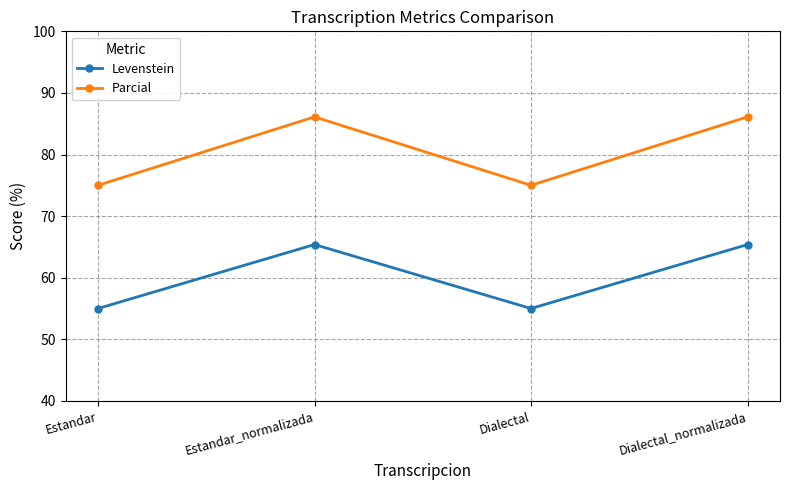

Between Dialectal and Dialectal_normalizada, which series saw the biggest shift?

Parcial